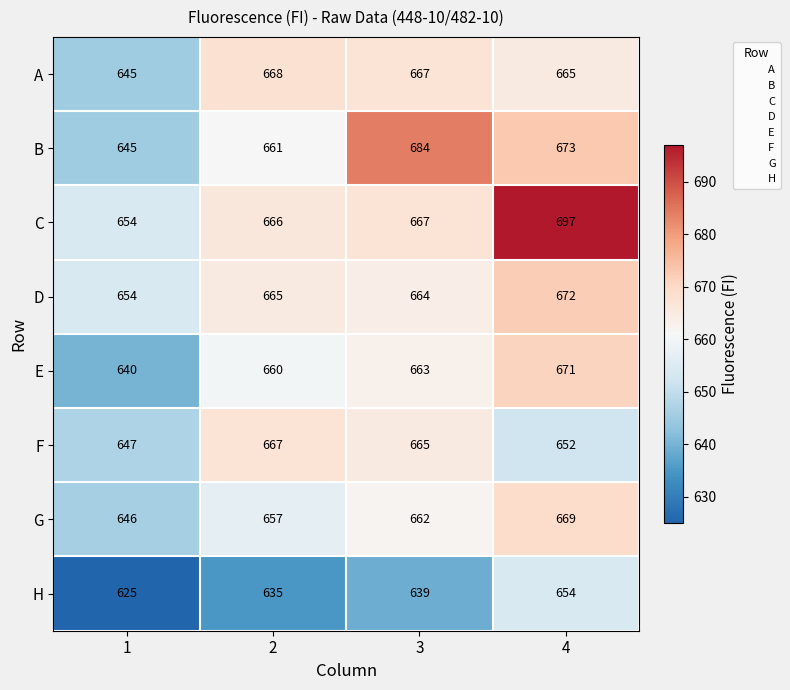

What is the lowest value of the G series?

646